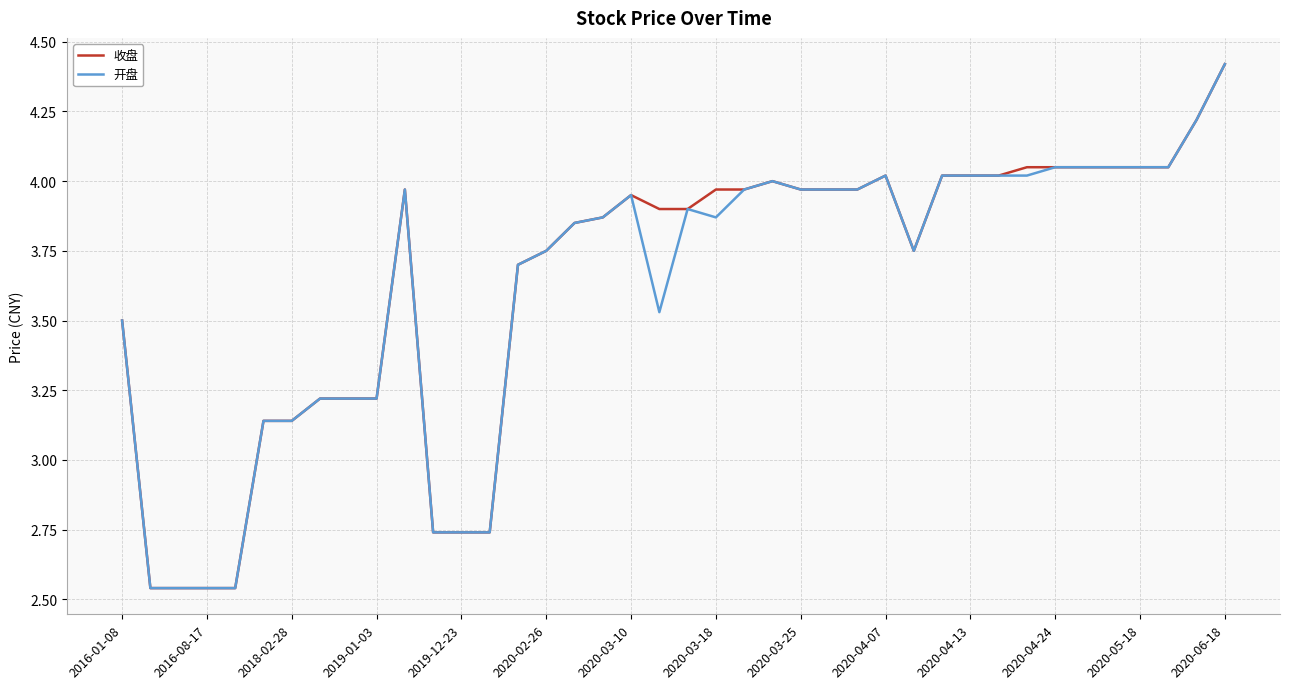

What is the greatest value displayed?

4.4